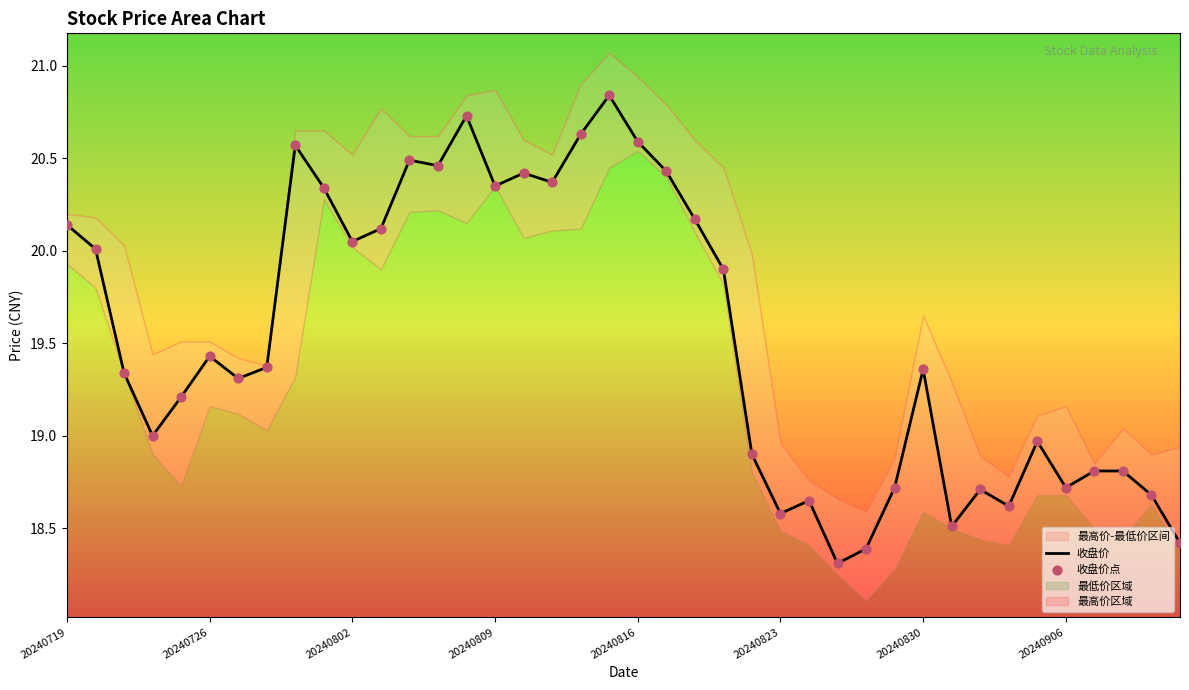

Which series has the largest Y range (max minus min)?

收盘价